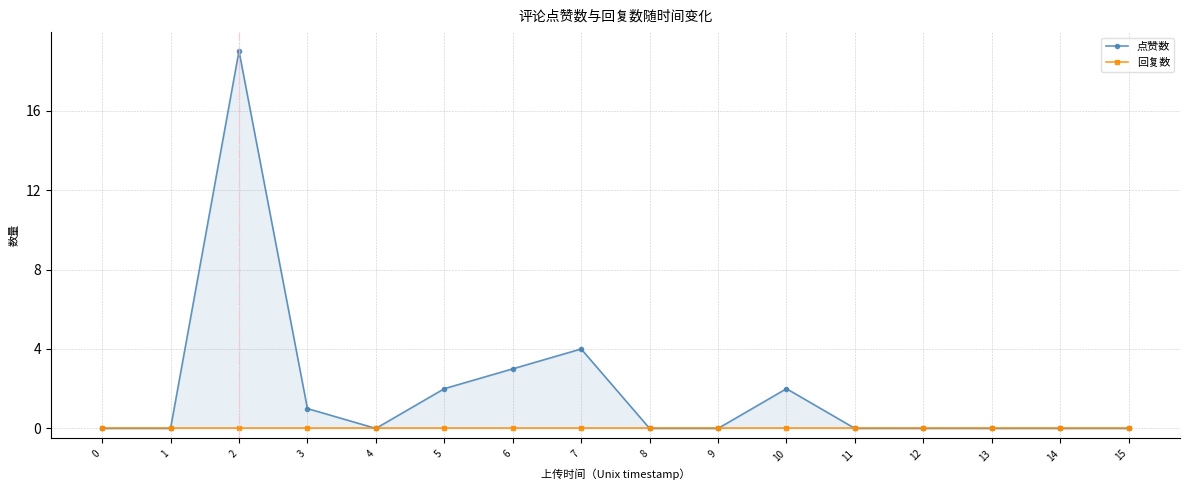

At which category does the chart reach its peak across all series?

2